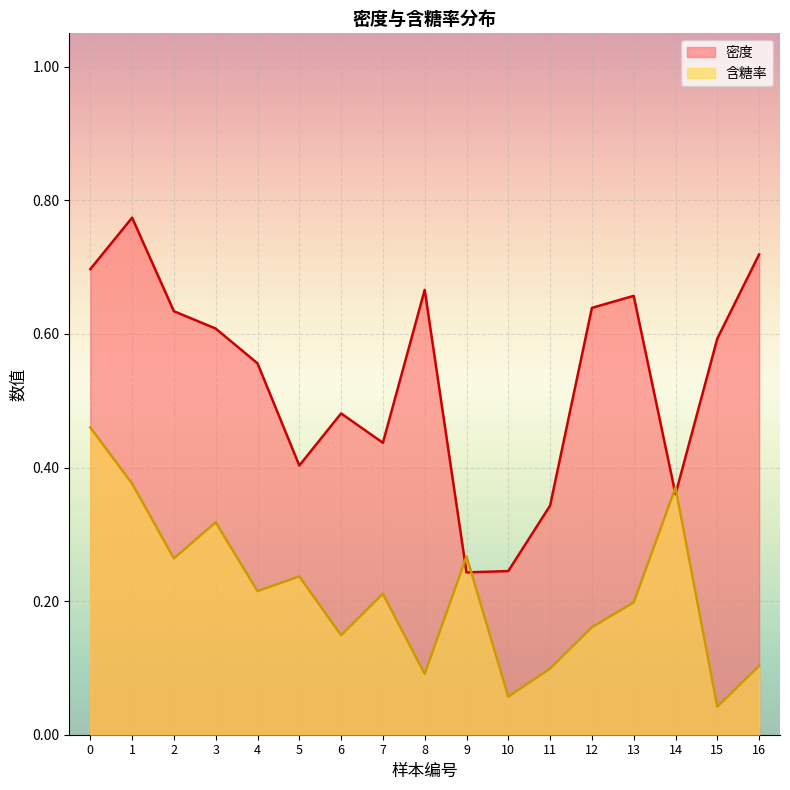

True or false: 含糖率 and 密度 cross at least once.

True